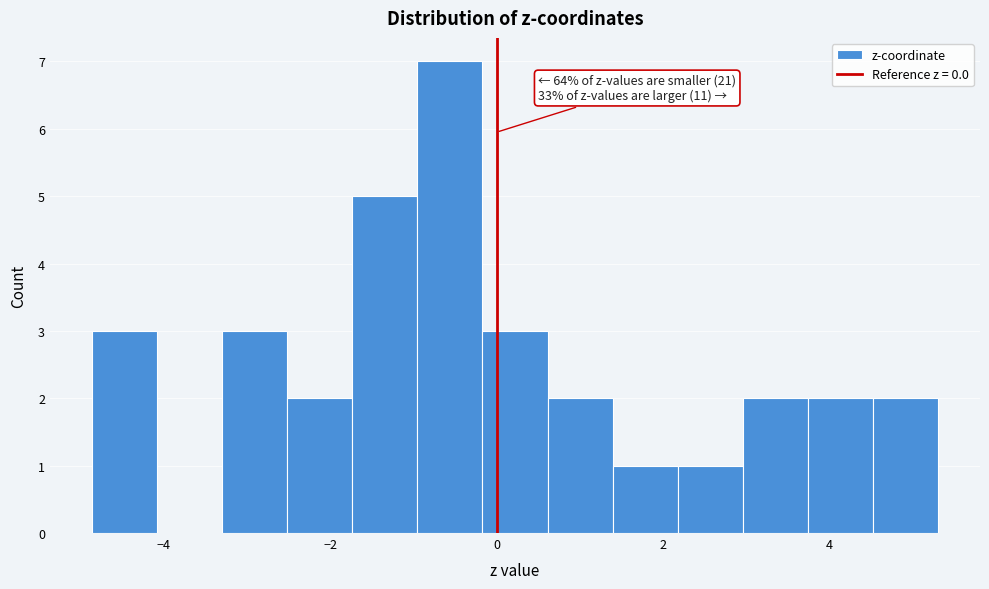

Around what value on the x-axis is the tallest bar? Give the approximate position of its centre, as read against the axis.

-0.6